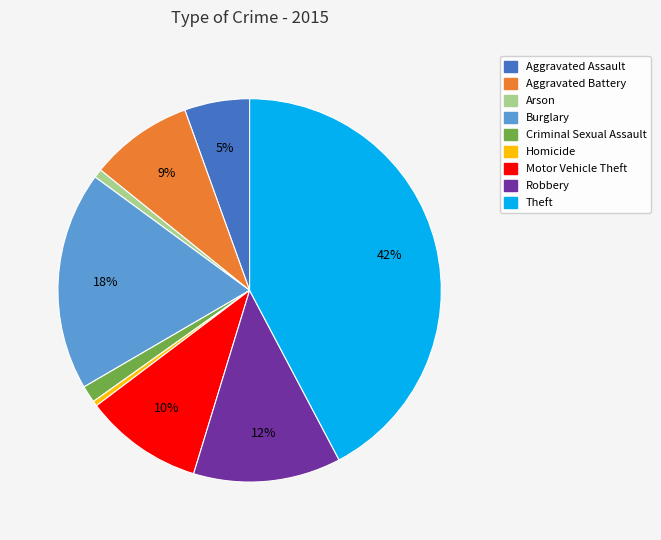

How many segments does this pie chart have?

9